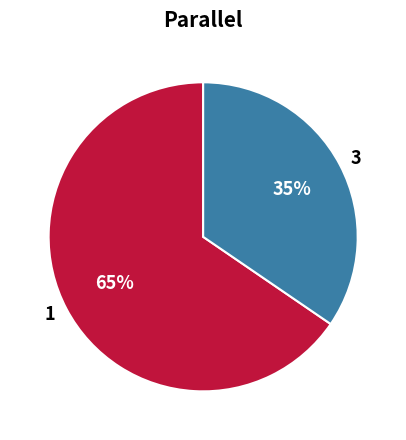

To the nearest percent, what percentage of the pie is 1?

65%